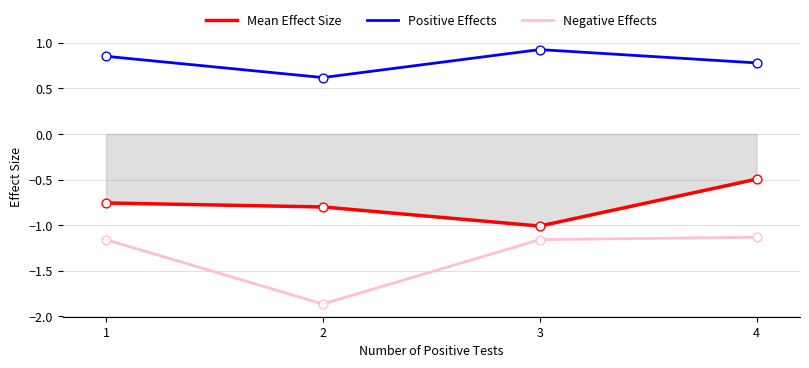

Which series has the largest total across all categories?

Positive Effects